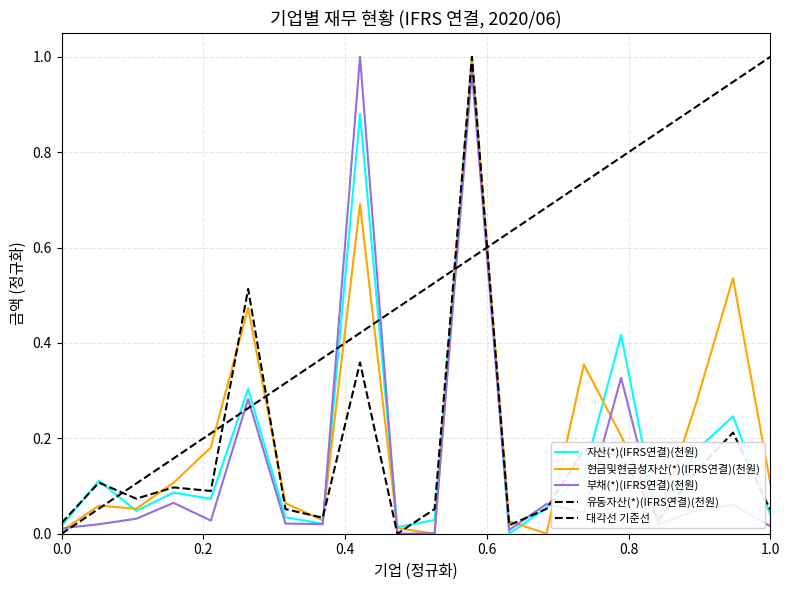

Is this an area chart (filled region under the line)?

No